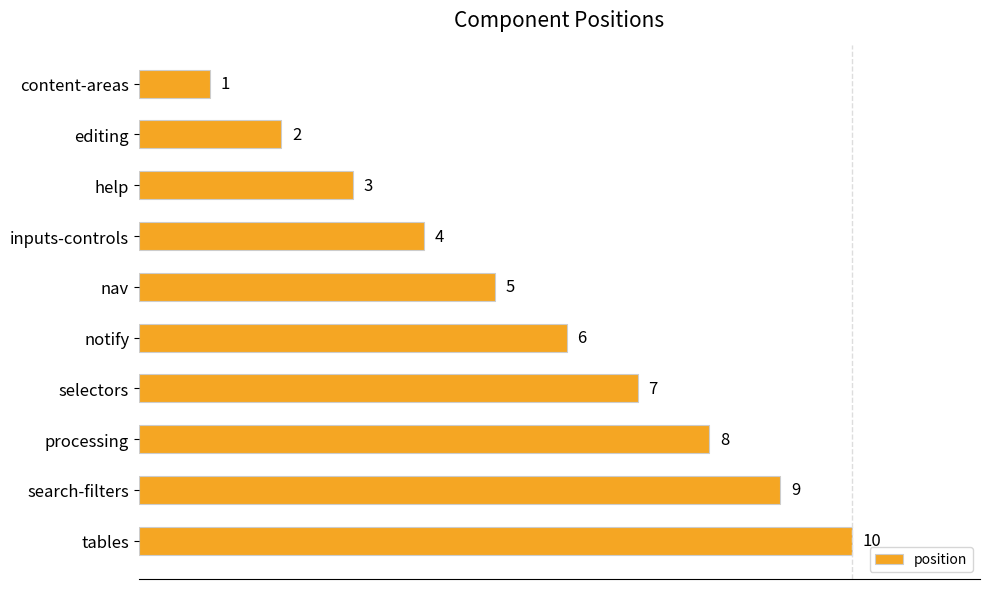

How many data points are less than 6?

5